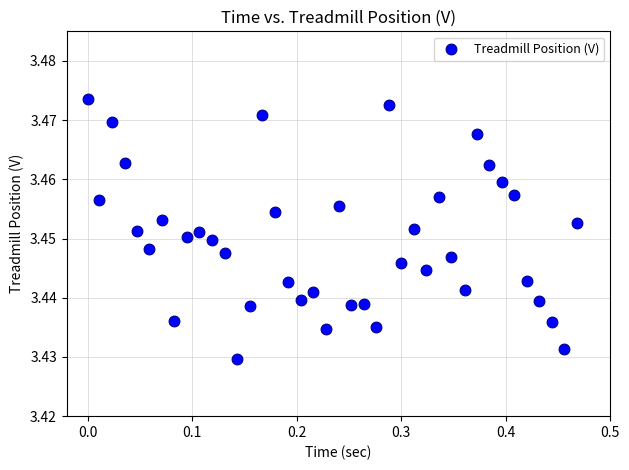

What is the range of X values (max minus min)?

0.5